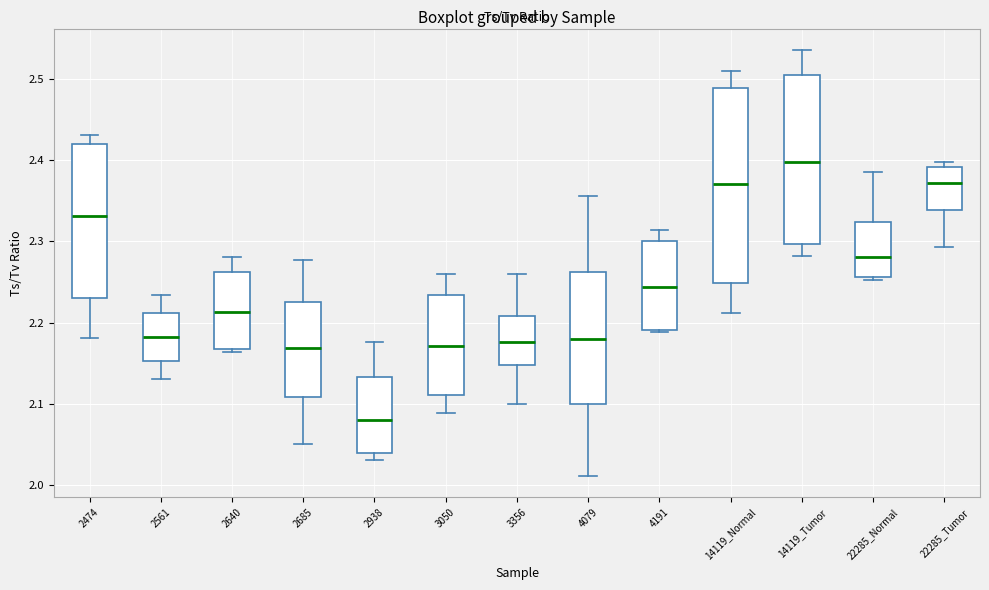

Which box has the highest median line?

14119_Tumor